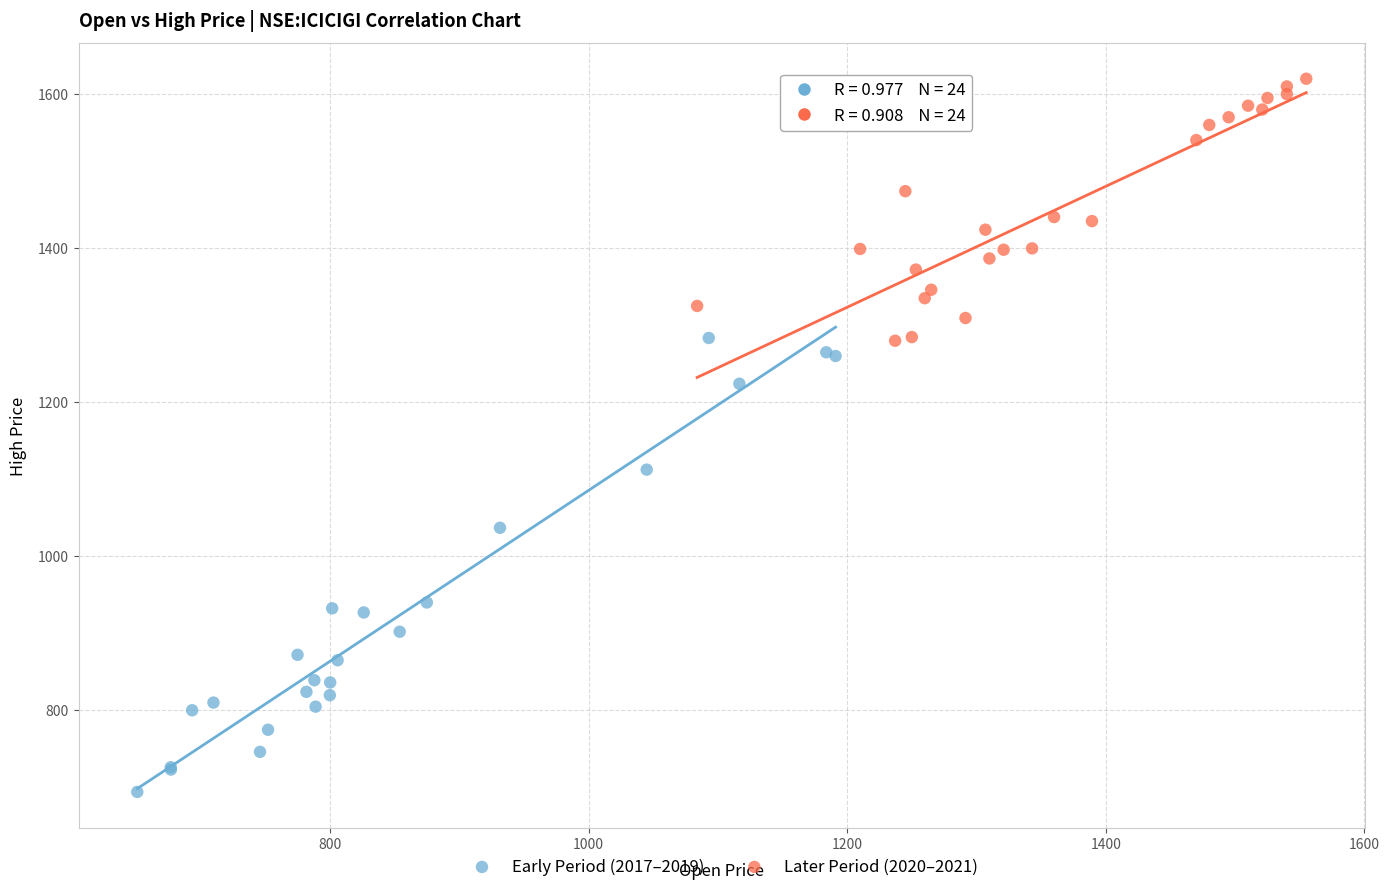

Which series reaches the maximum Y coordinate?

Later Period (2020–2021)